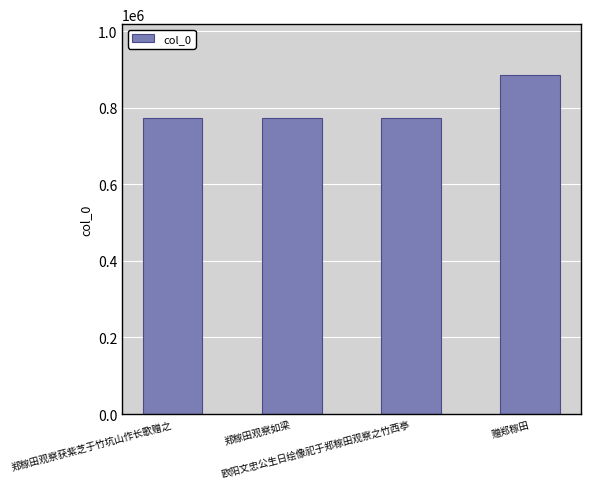

Which has a higher value, 赠郑稼田 or 郑稼田观察如梁?

赠郑稼田